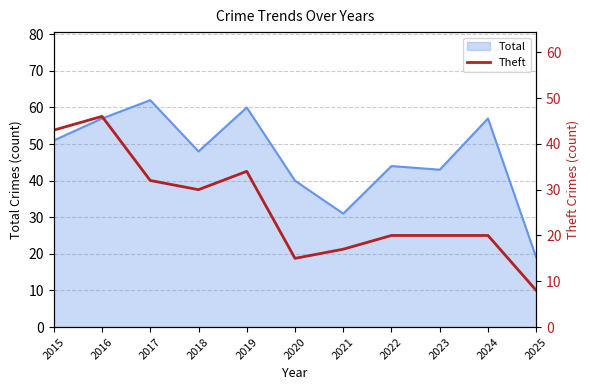

The Total series shows 14 at 2018. True or false?

False